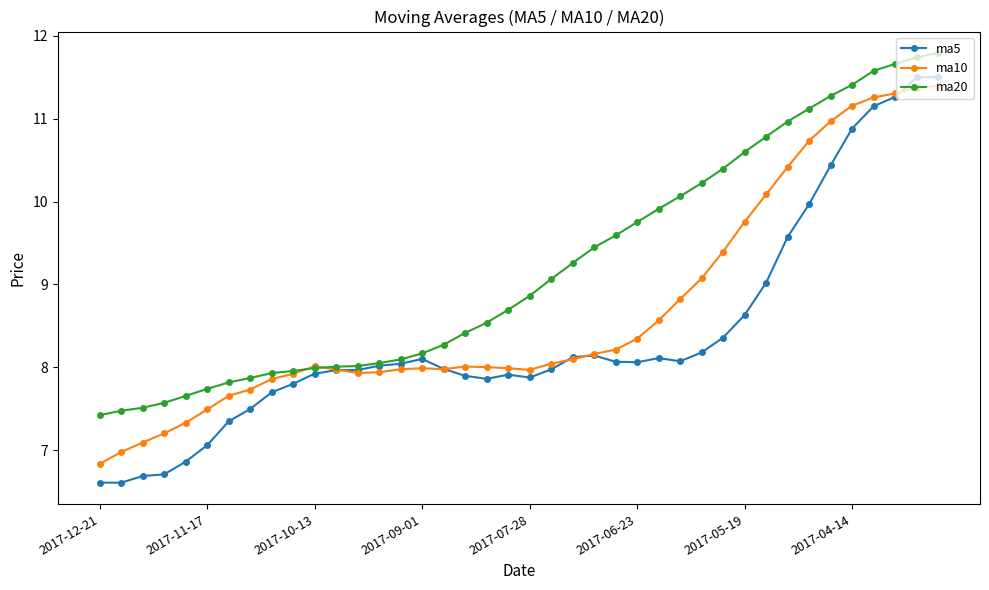

How many lines are shown in the chart?

3